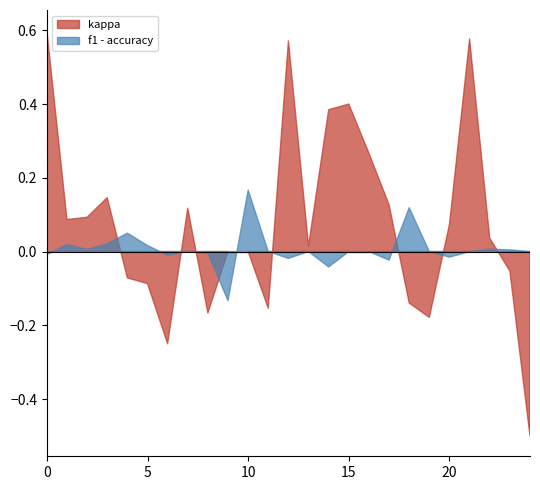

How many lines are shown in the chart?

2